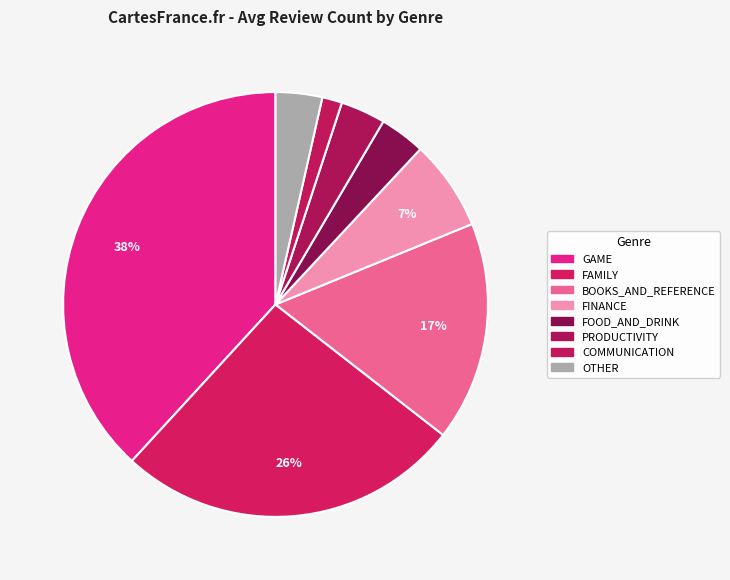

How many segments does this pie chart have?

8